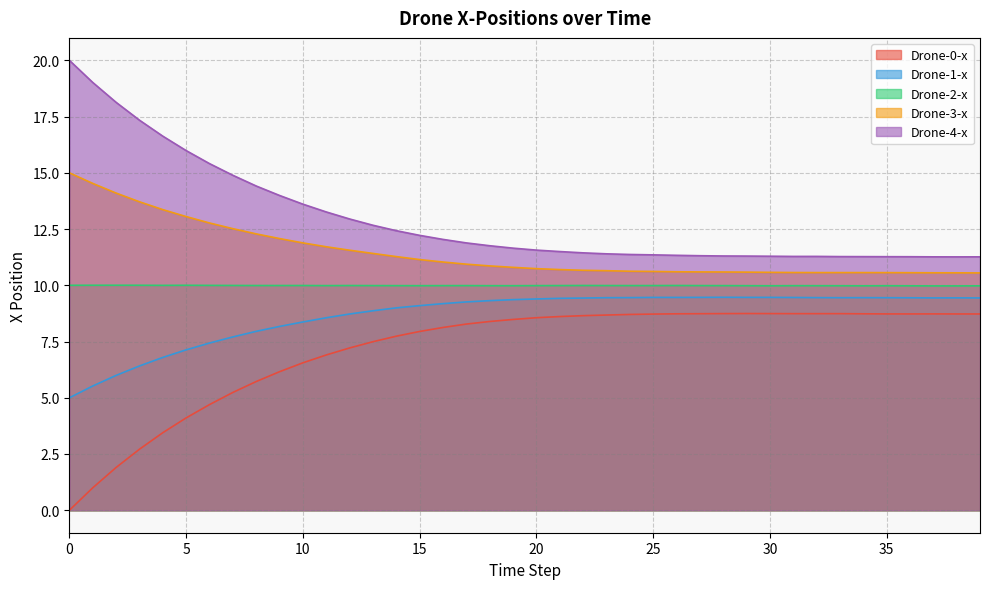

At which category does Drone-4-x reach its first local peak?

32